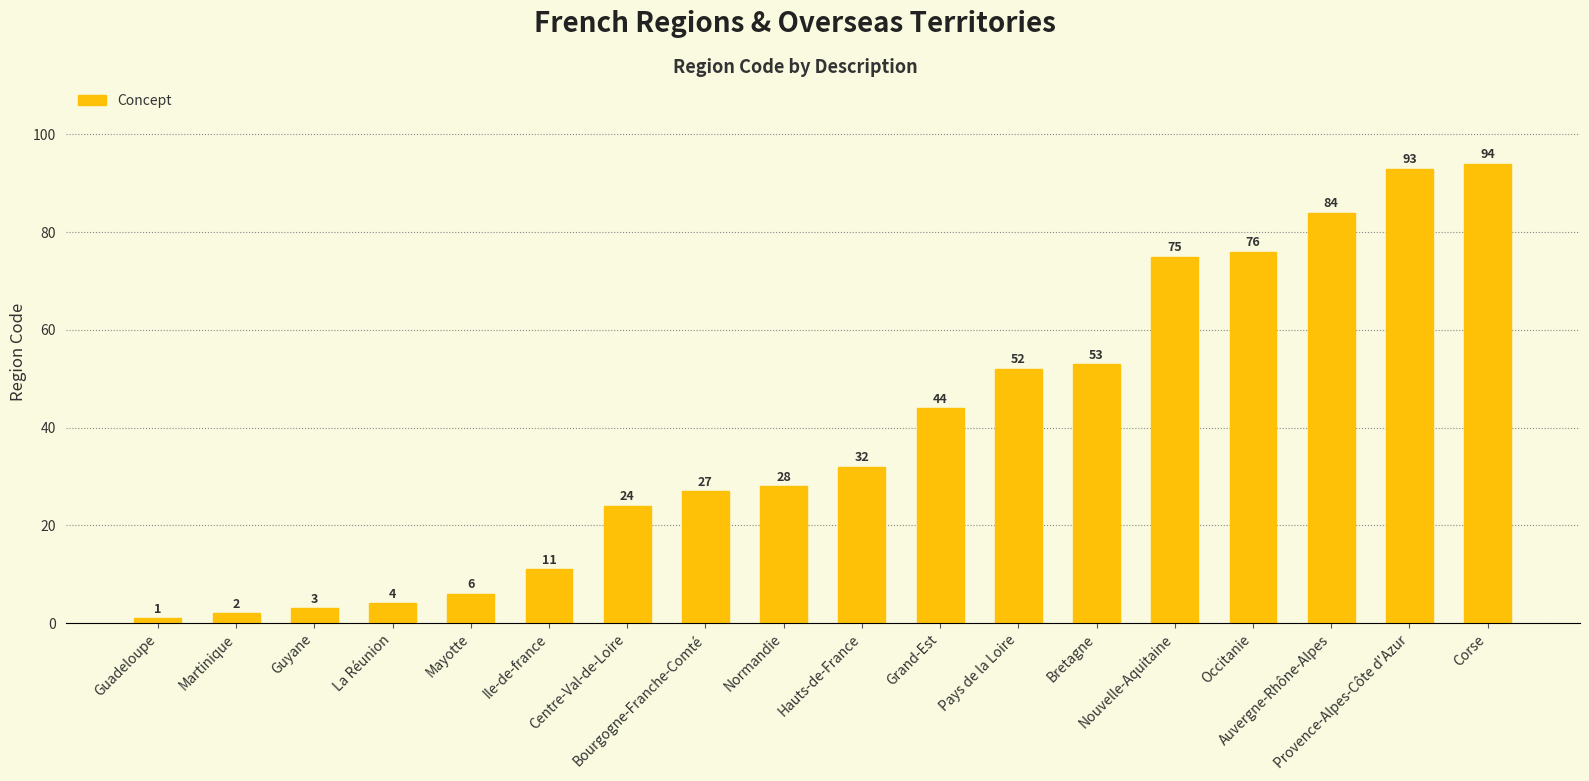

What position from the left is Corse?

18